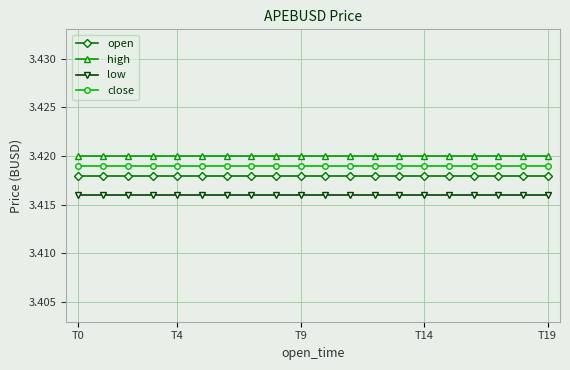

Rank the series by their average value, from highest to lowest.

high, close, open, low